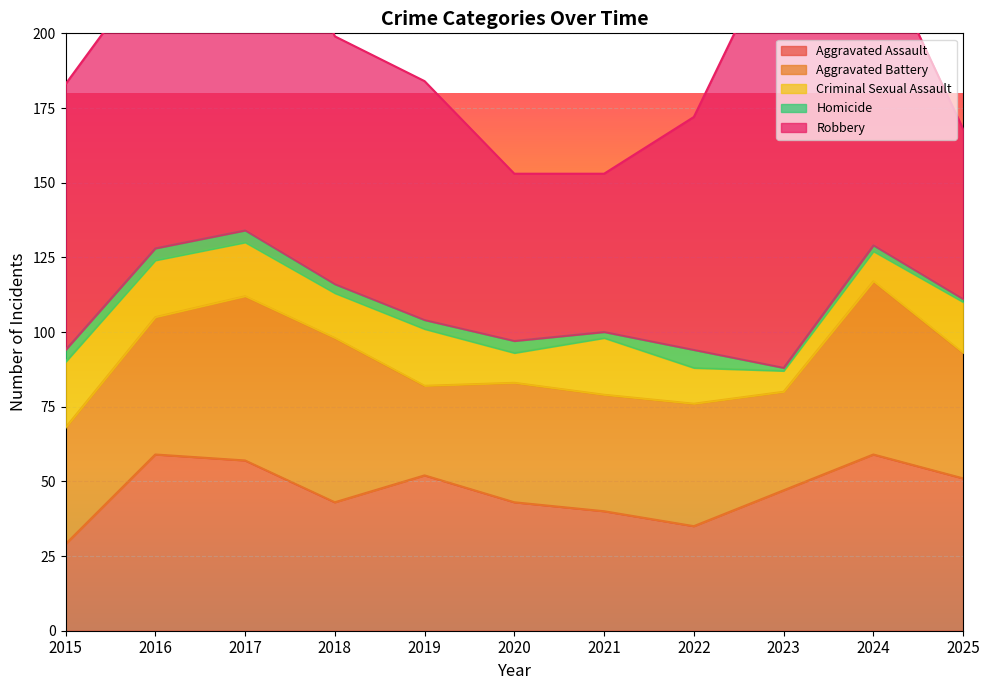

Where is Homicide nearest to the value 3?

2018